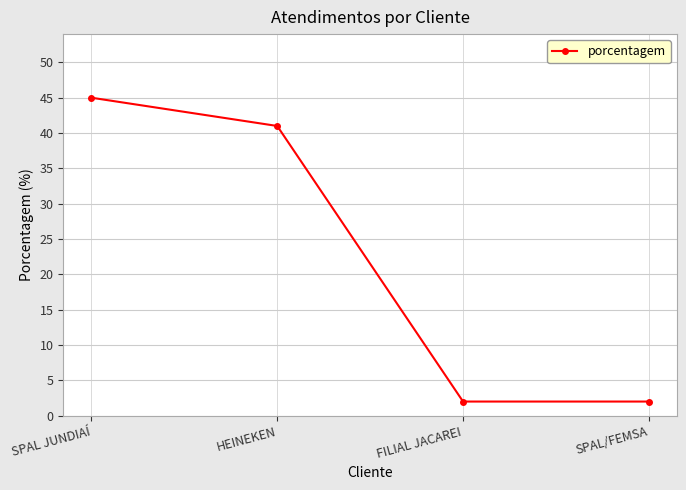

How many lines are shown in the chart?

1